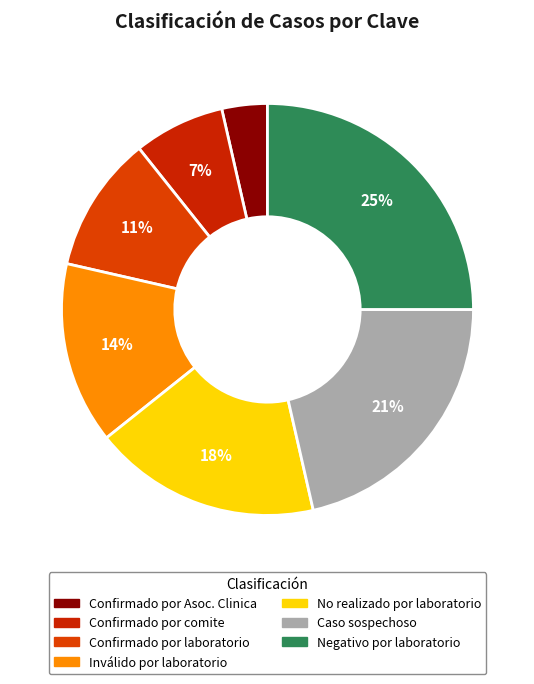

The Caso sospechoso slice represents 21% of the pie. True or false?

True